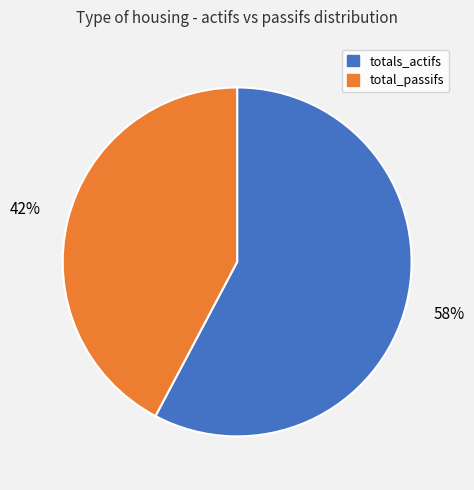

Count the number of slices in the pie.

2